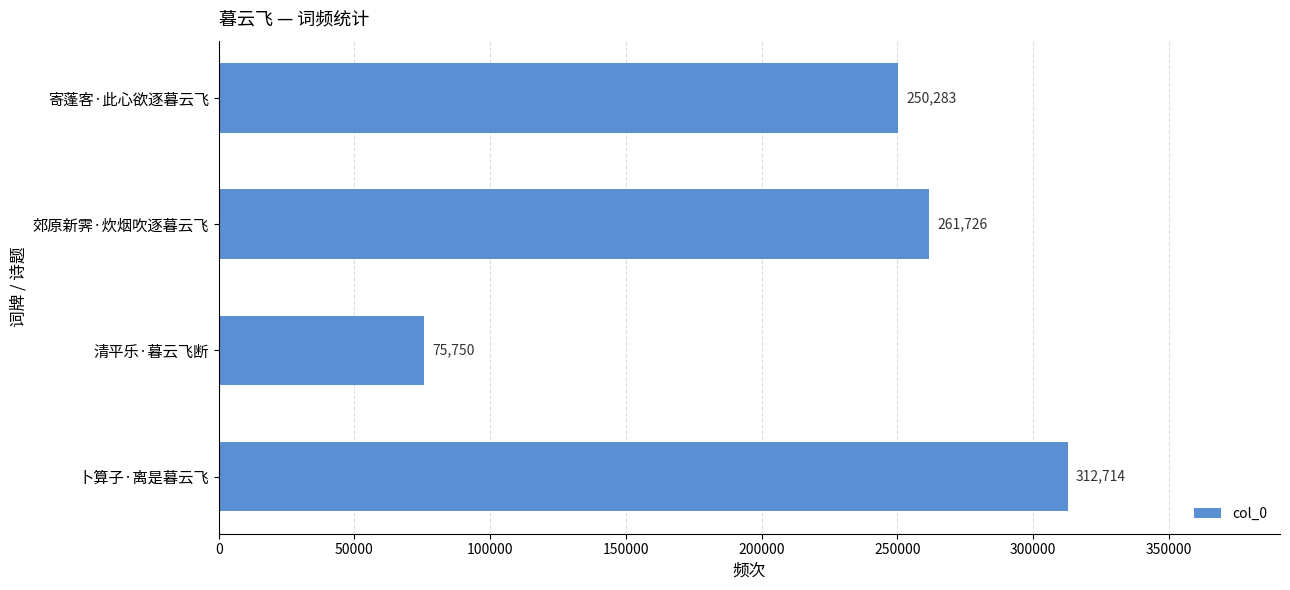

Between 清平乐·暮云飞断 and 卜算子·离是暮云飞, which is larger?

卜算子·离是暮云飞